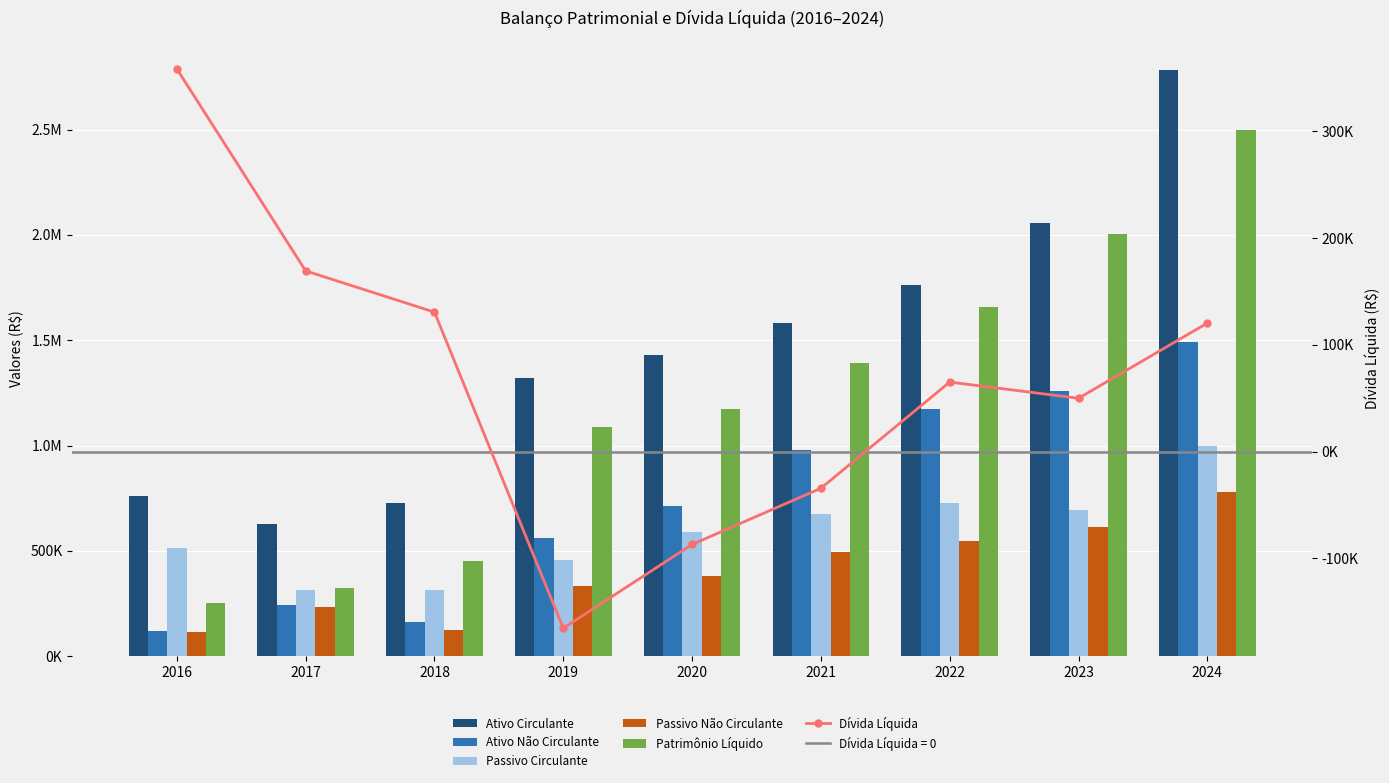

Which has a higher value, 2019 or 2017?

2019